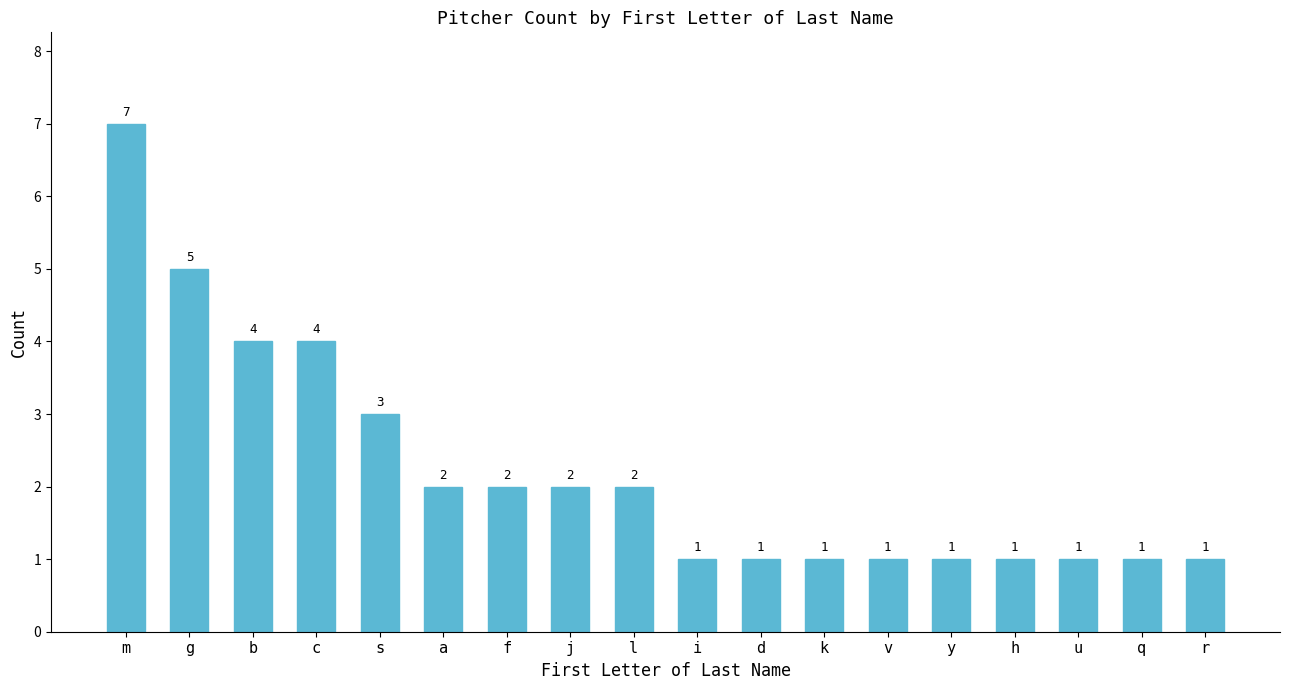

The chart shows a value of 1 at u. True or false?

True